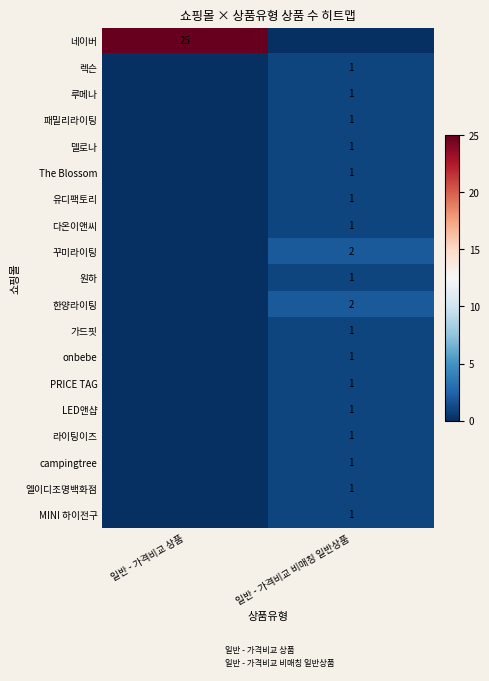

The value of LED앤샵 at 일반 - 가격비교 비매칭 일반상품 is 1. True or false?

True